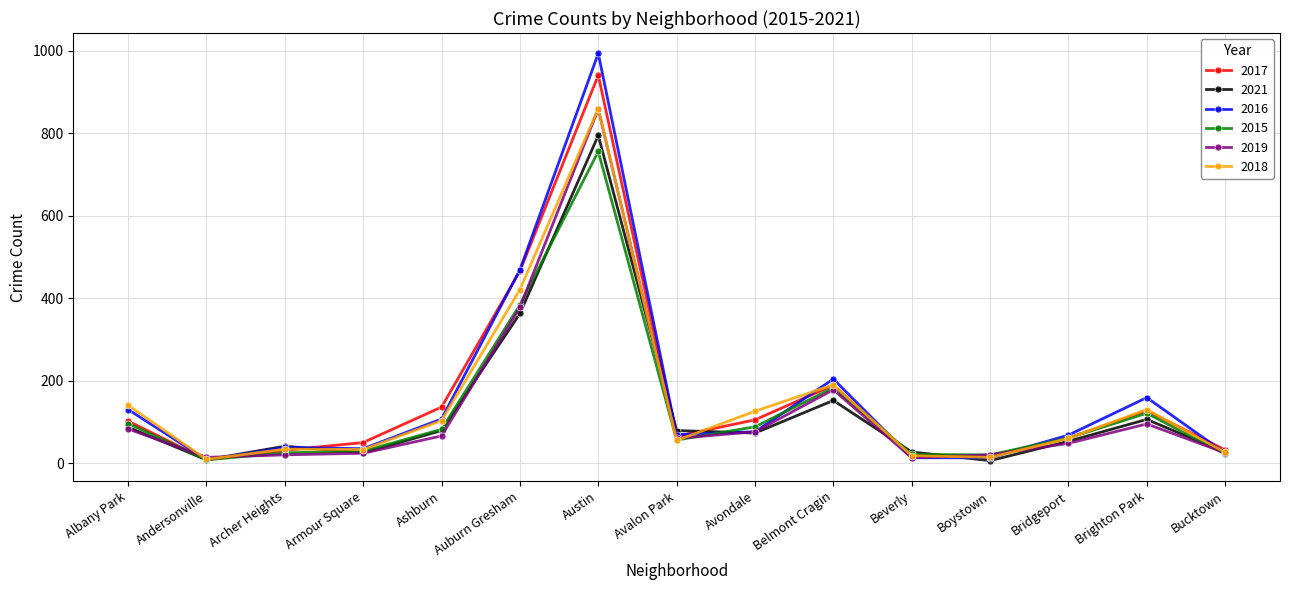

Which series changed the most between Archer Heights and Auburn Gresham?

2017